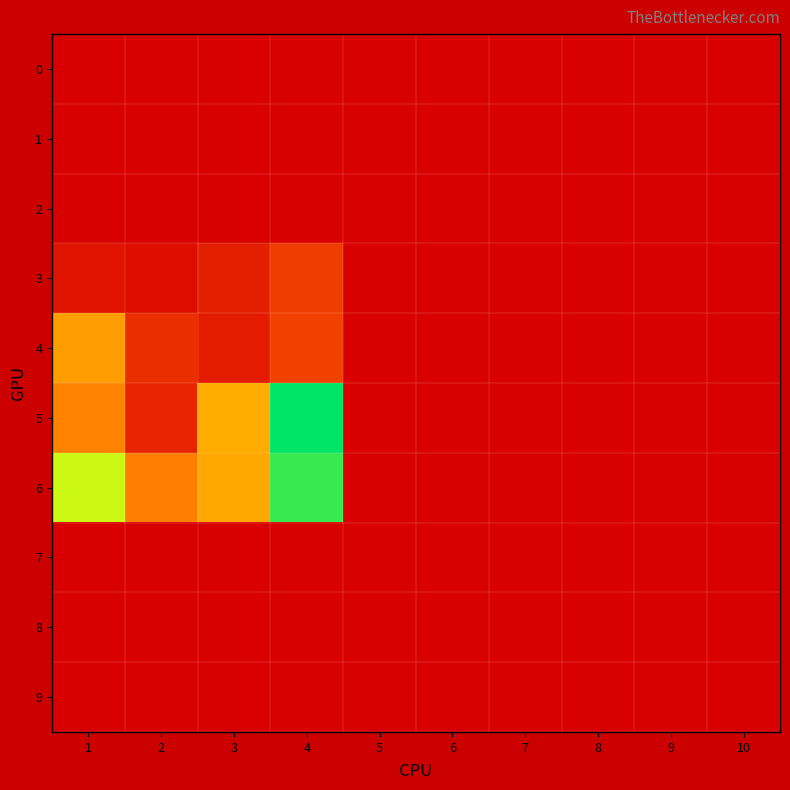

Reading left to right, list all the values displayed in this chart.

0: 1=0.0	2=0.0	3=0.0	4=0.0	5=0.0	6=0.0	7=0.0	8=0.0	9=0.0	10=0.0
1: 1=0.0	2=0.0	3=0.0	4=0.0	5=0.0	6=0.0	7=0.0	8=0.0	9=0.0	10=0.0
2: 1=0.0	2=0.0	3=0.0	4=0.0	5=0.0	6=0.0	7=0.0	8=0.0	9=0.0	10=0.0
3: 1=0.7	2=0.5	3=1.1	4=2.1	5=0.0	6=0.0	7=0.0	8=0.0	9=0.0	10=0.0
4: 1=4.7	2=1.6	3=1.0	4=2.2	5=0.0	6=0.0	7=0.0	8=0.0	9=0.0	10=0.0
5: 1=4.2	2=1.3	3=5.1	4=10.6	5=0.0	6=0.0	7=0.0	8=0.0	9=0.0	10=0.0
6: 1=7.7	2=4.1	3=5.1	4=9.8	5=0.0	6=0.0	7=0.0	8=0.0	9=0.0	10=0.0
7: 1=0.0	2=0.0	3=0.0	4=0.0	5=0.0	6=0.0	7=0.0	8=0.0	9=0.0	10=0.0
8: 1=0.0	2=0.0	3=0.0	4=0.0	5=0.0	6=0.0	7=0.0	8=0.0	9=0.0	10=0.0
9: 1=0.0	2=0.0	3=0.0	4=0.0	5=0.0	6=0.0	7=0.0	8=0.0	9=0.0	10=0.0